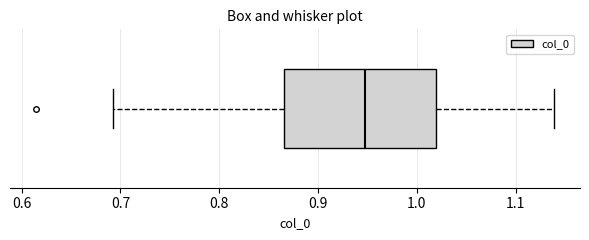

Where does the median line of the box sit on the x-axis? The values are not printed on the chart, so give them approximately, as read against the axis.

0.95